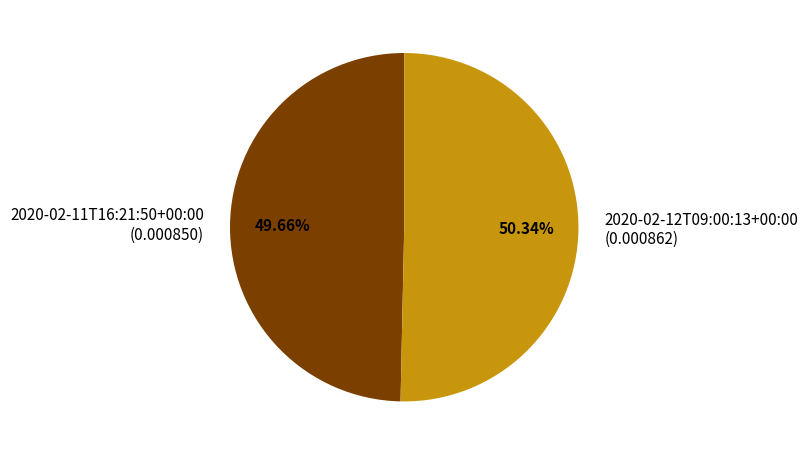

To the nearest percent, what is the difference between the largest and smallest slice percentages?

1%